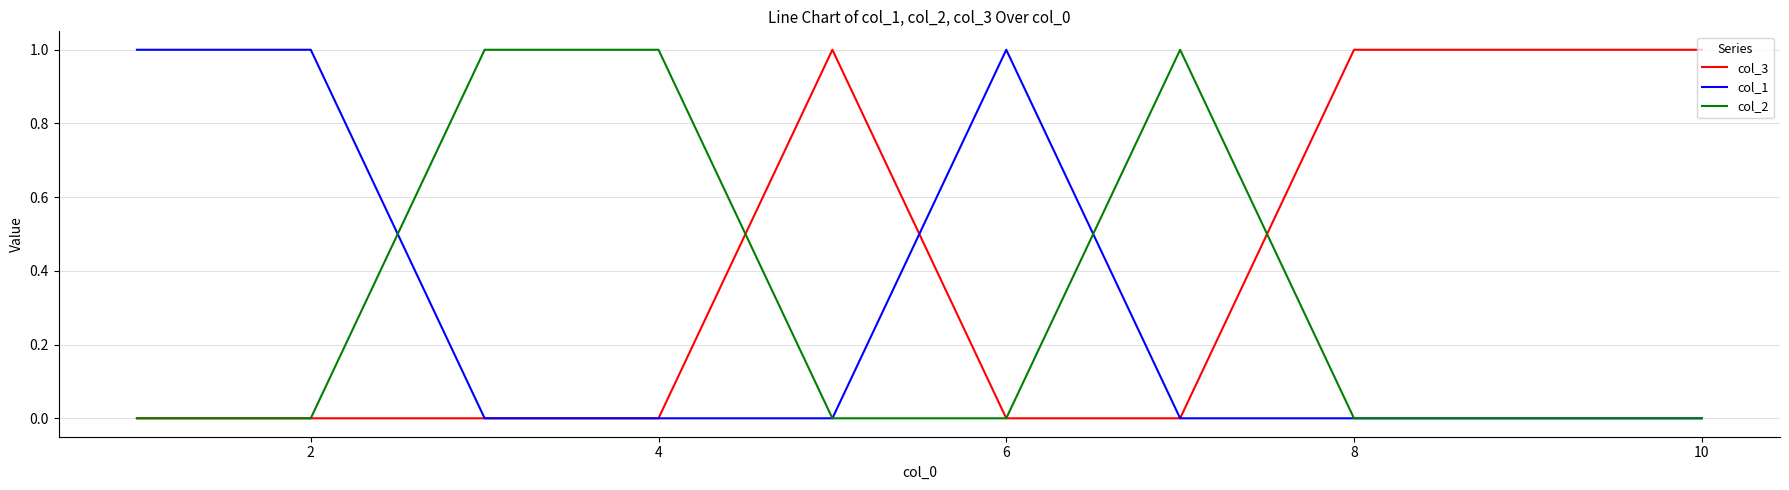

Reading left to right, transcribe all the data shown in this chart.

col_3: 0	0	0	0	1	0	0	1	1	1
col_1: 1	1	0	0	0	1	0	0	0	0
col_2: 0	0	1	1	0	0	1	0	0	0